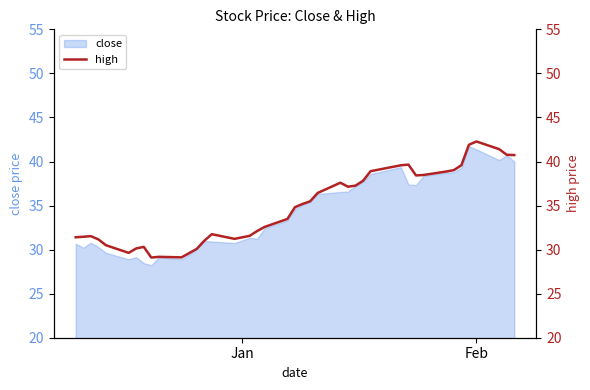

What is the maximum value for close?

41.7